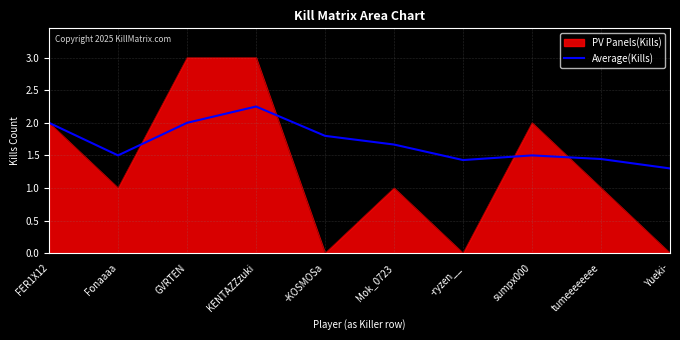

At tumeeeeeeee, list the series in order from largest to smallest.

Average(Kills), PV Panels(Kills)